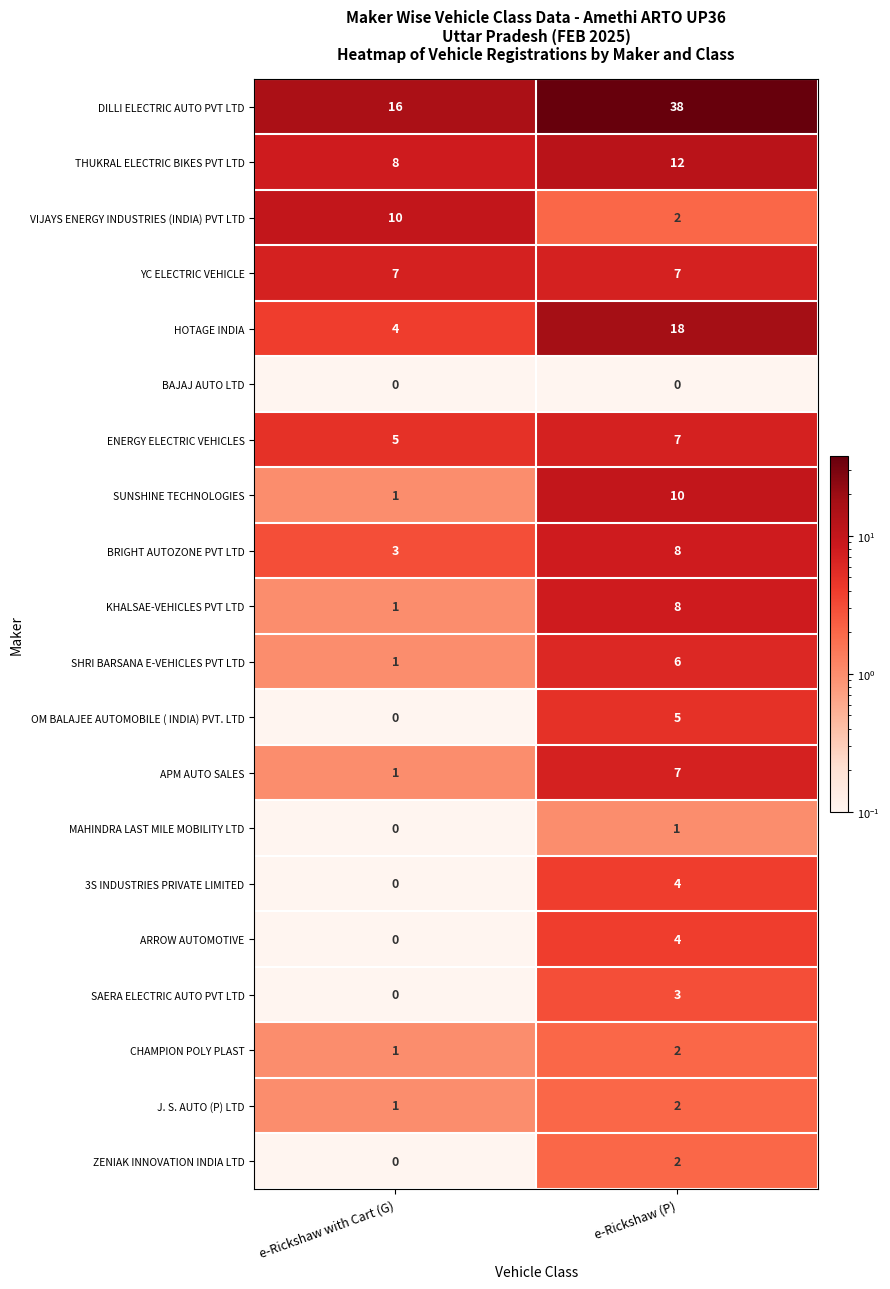

What is the sum of all J. S. AUTO (P) LTD values?

3